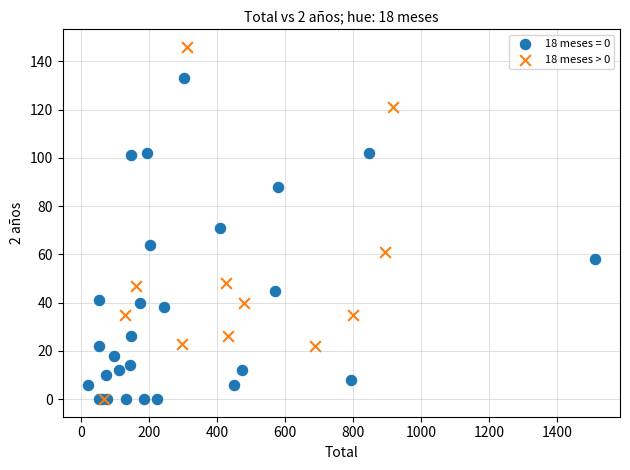

Which series has the largest Y range (max minus min)?

18 meses > 0